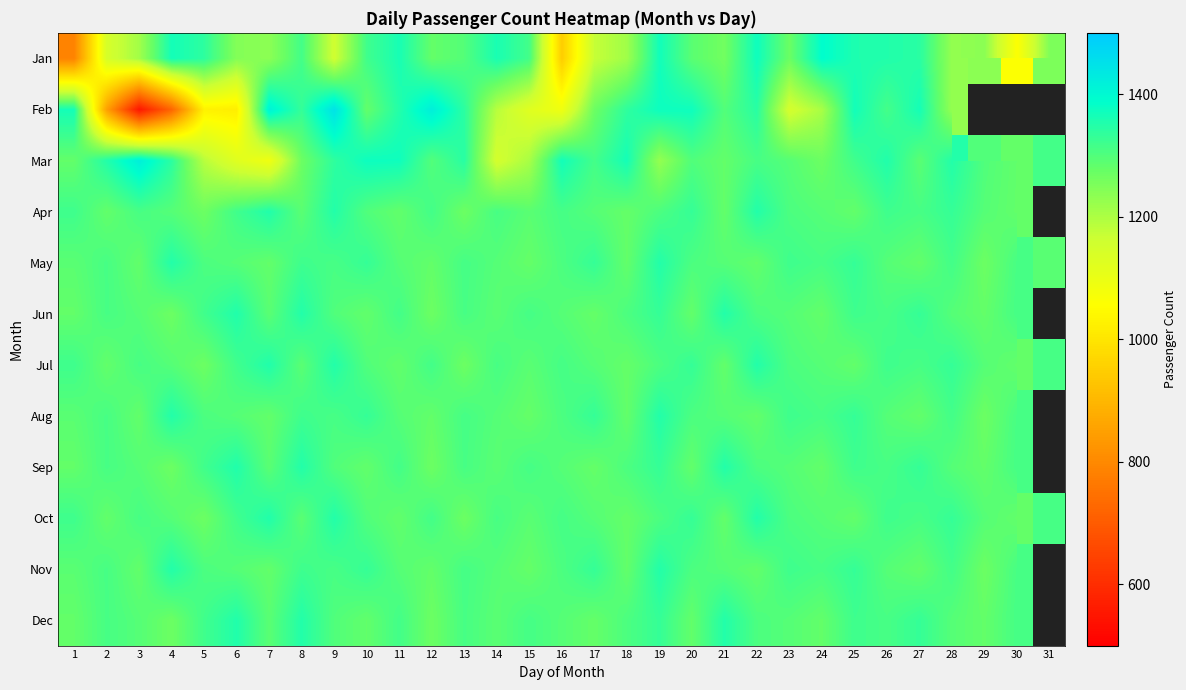

What is the approximate value of Oct at 22?

1350.0